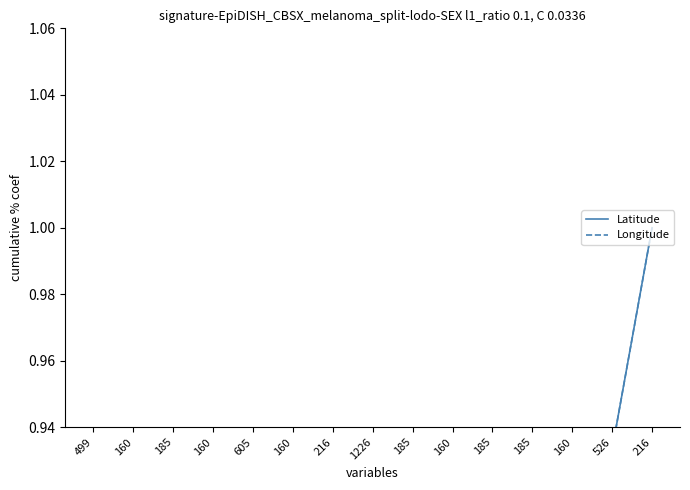

Reading left to right, extract all data points from this chart.

Latitude: 499=0.1	160=0.1	185=0.2	160=0.3	605=0.3	160=0.4	216=0.5	1226=0.5	185=0.6	160=0.7	185=0.7	185=0.8	160=0.9	526=0.9	216=1.0
Longitude: 499=0.1	160=0.1	185=0.2	160=0.3	605=0.3	160=0.4	216=0.5	1226=0.5	185=0.6	160=0.7	185=0.7	185=0.8	160=0.9	526=0.9	216=1.0